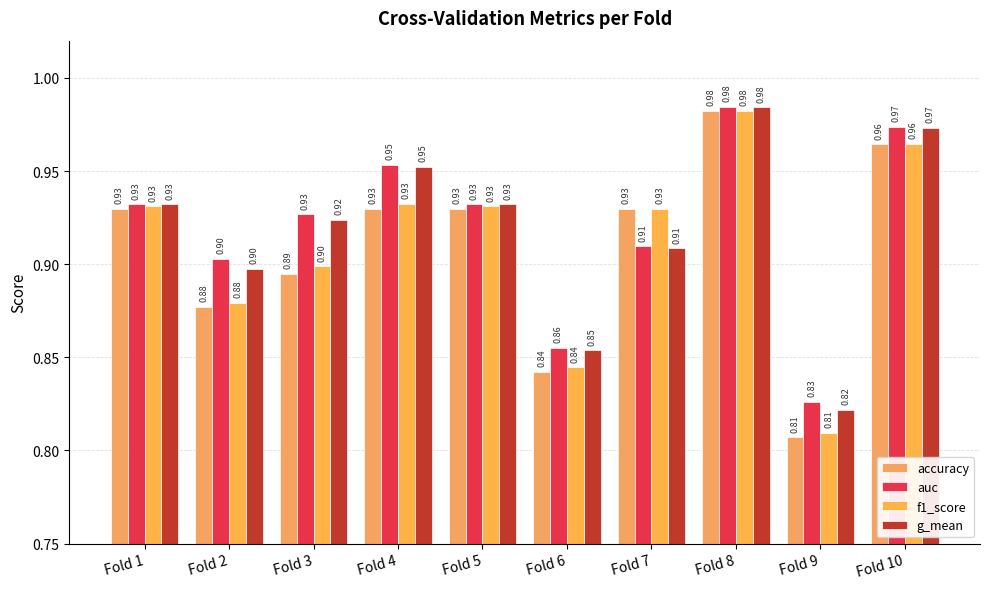

How many categories are shown in the chart?

10